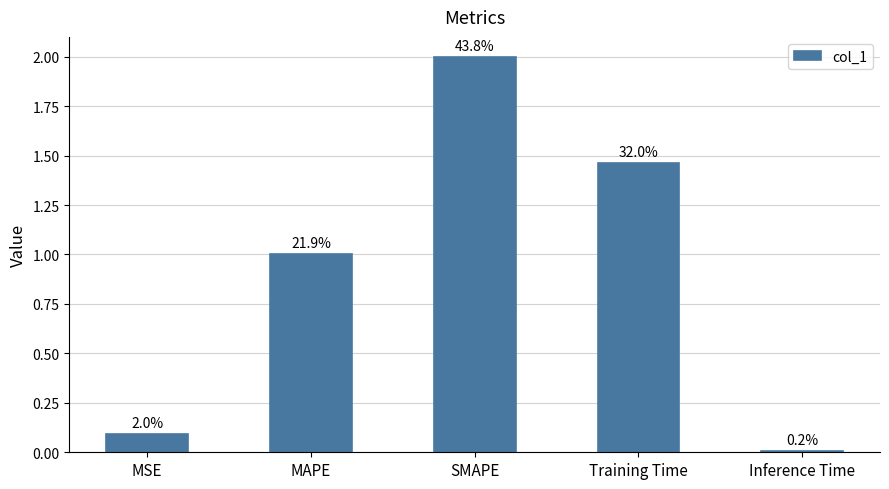

What is the greatest value displayed?

2.0